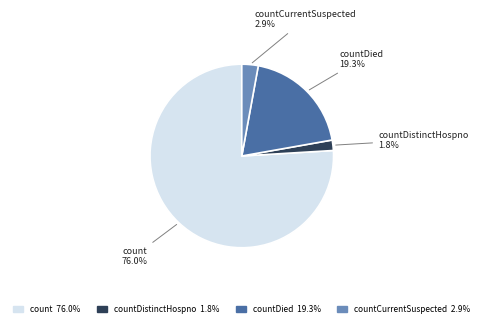

How many segments does this pie chart have?

4